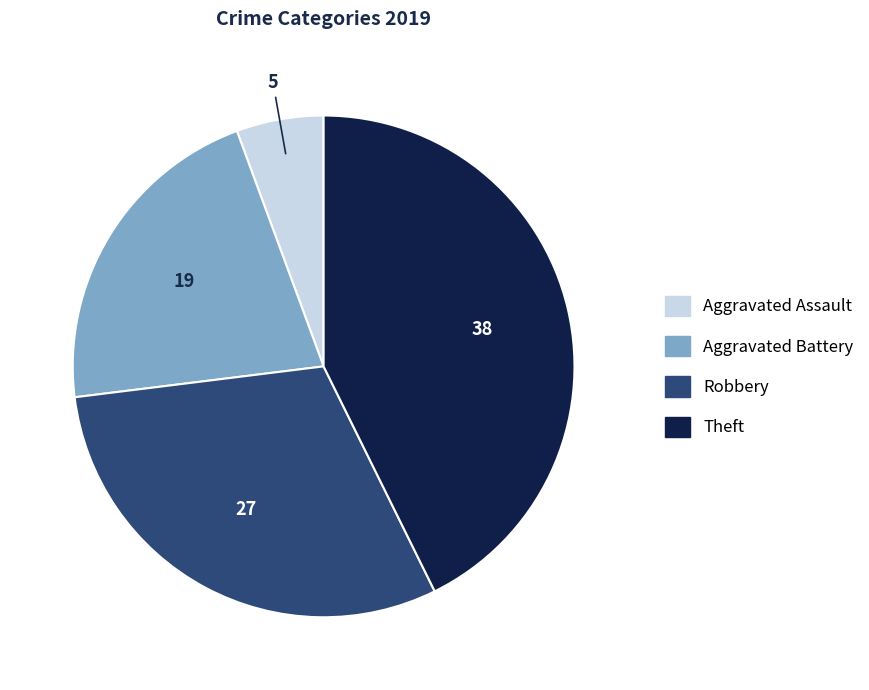

Combined, do Robbery and Aggravated Battery account for over 50%?

Yes